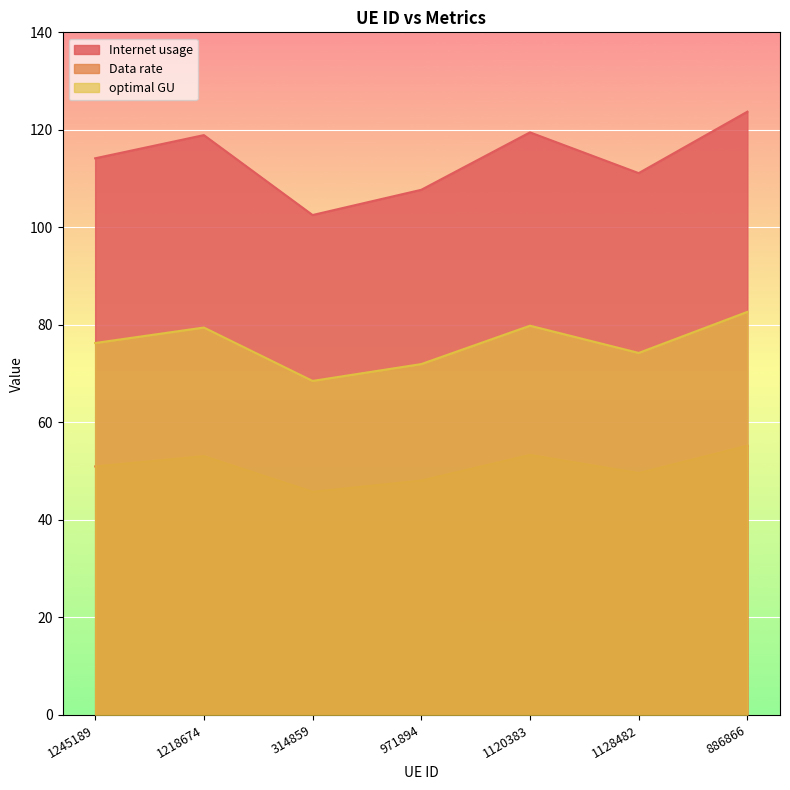

Which series changed the most between 1218674 and 1120383?

Internet usage